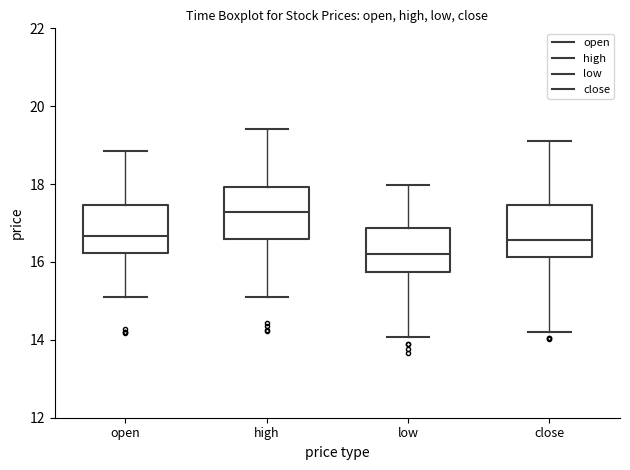

Reading left to right, read every box against the y-axis: the position of its median line, the range the box covers, and the ends of its whiskers. The values are not printed on the chart, so give them approximately, as read against the axis.

open: median 16.6, box 16.2 to 17.4, whiskers 15.2 to 18.8
high: median 17.2, box 16.6 to 18.0, whiskers 15.2 to 19.4
low: median 16.2, box 15.8 to 16.8, whiskers 14.0 to 18.0
close: median 16.6, box 16.2 to 17.4, whiskers 14.2 to 19.2